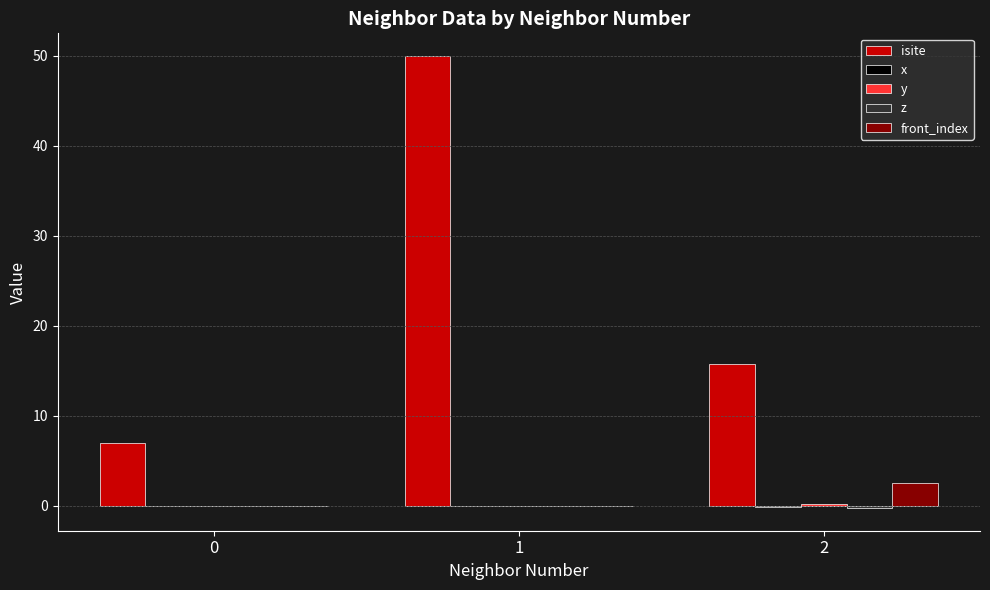

What is the sum of all isite values?

72.8